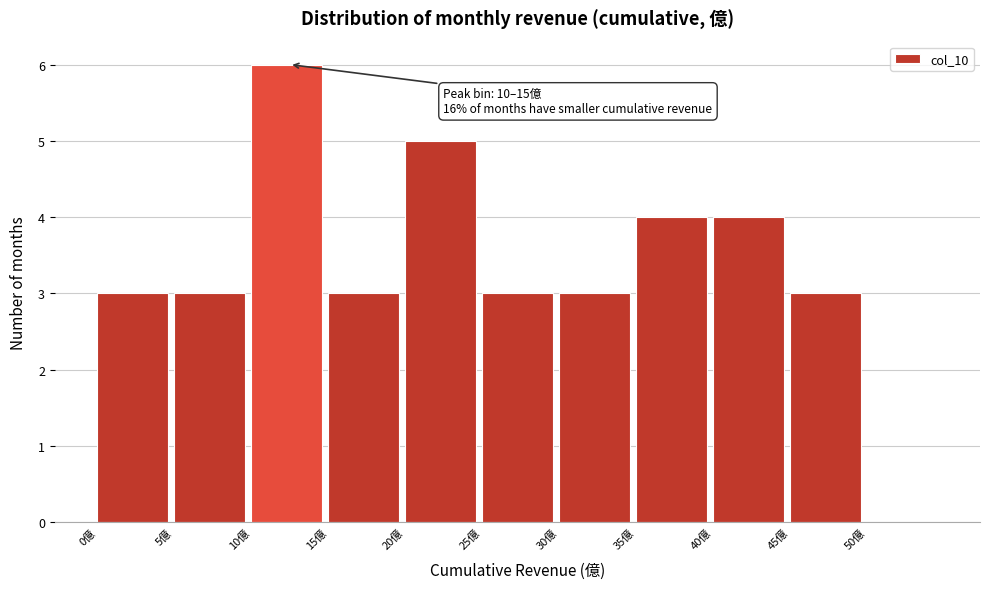

Which range on the x-axis has the tallest bar?

10 to 15